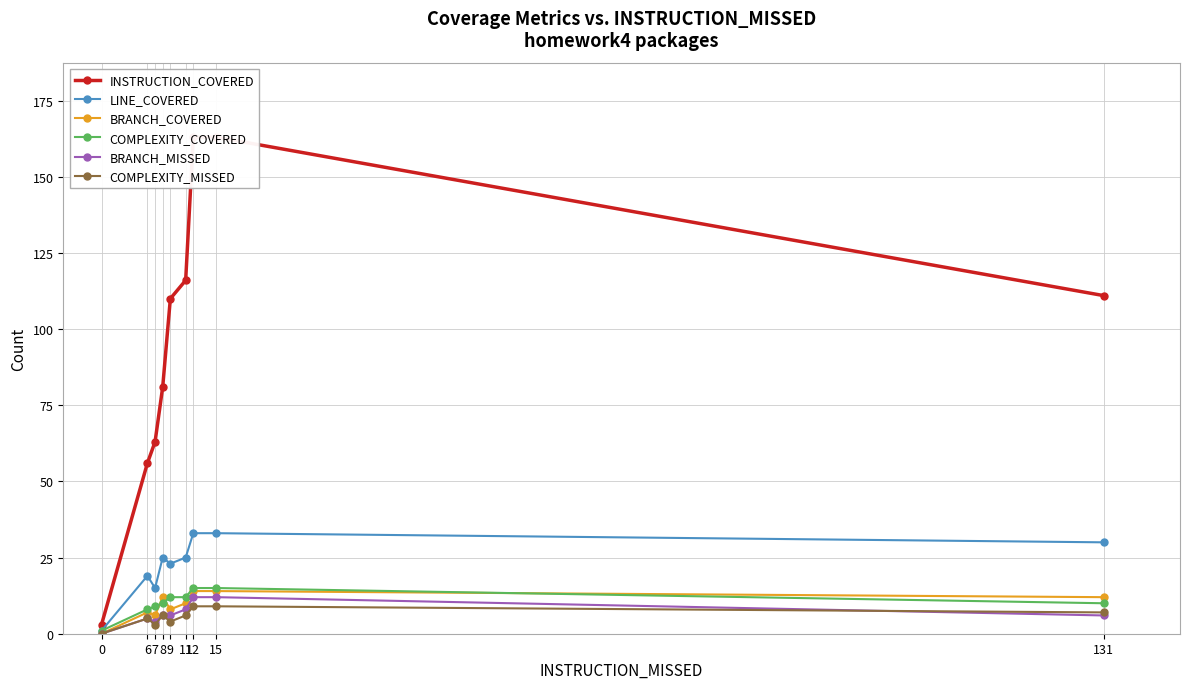

The value of COMPLEXITY_MISSED at 8 is 6. True or false?

True